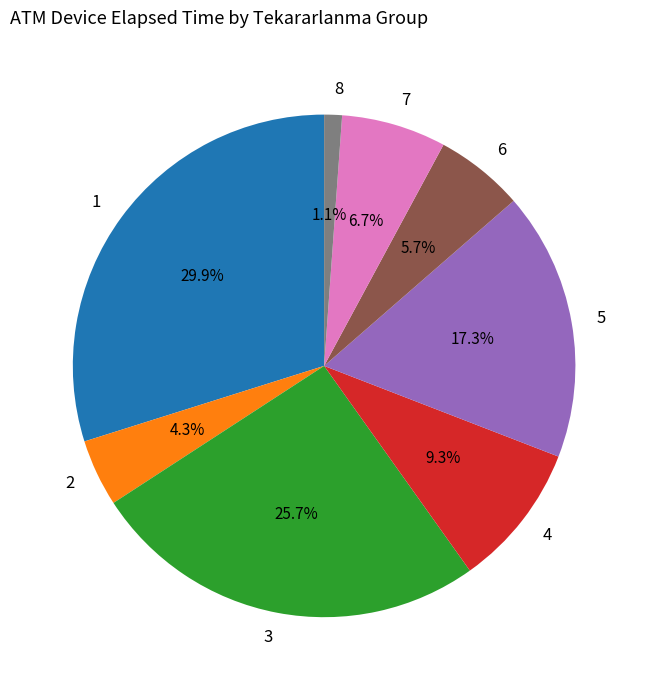

How many segments does this pie chart have?

8